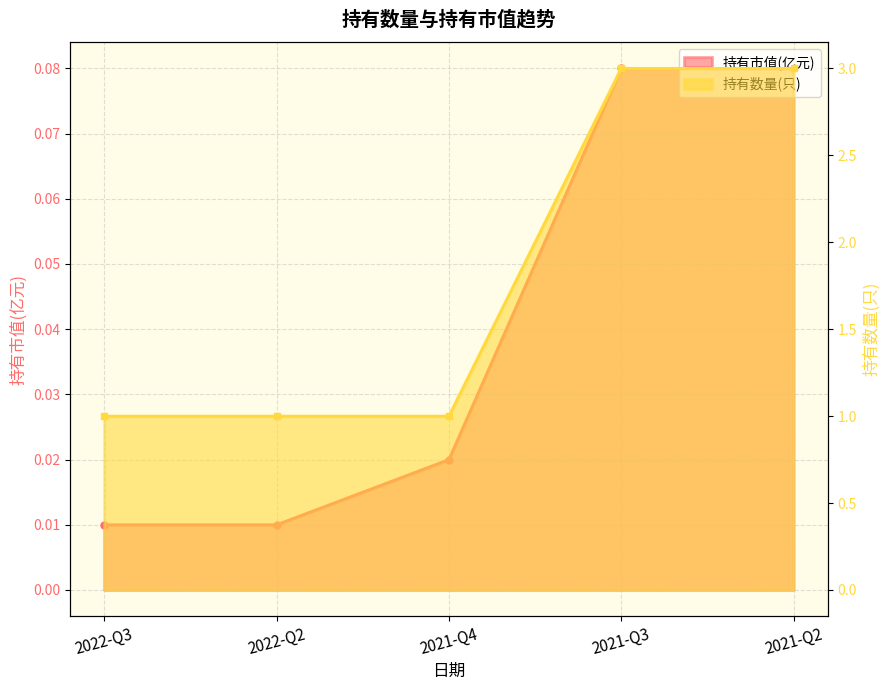

Which label corresponds to the smallest value in the chart?

2022-Q3